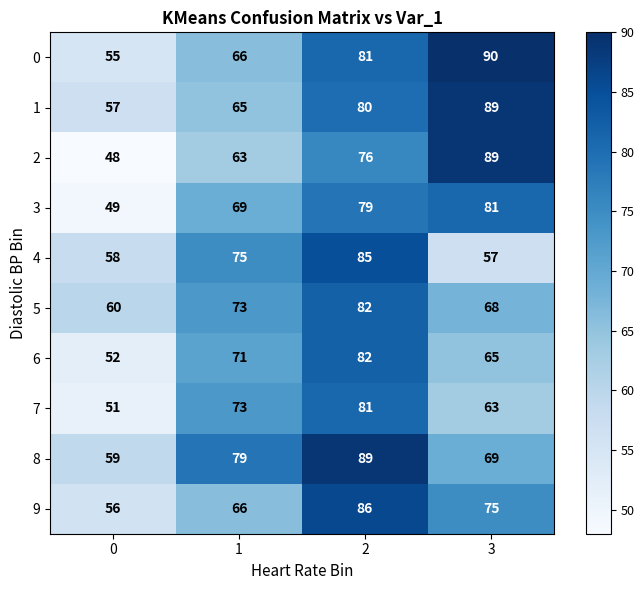

The value of 8 at 1 is 127. True or false?

False